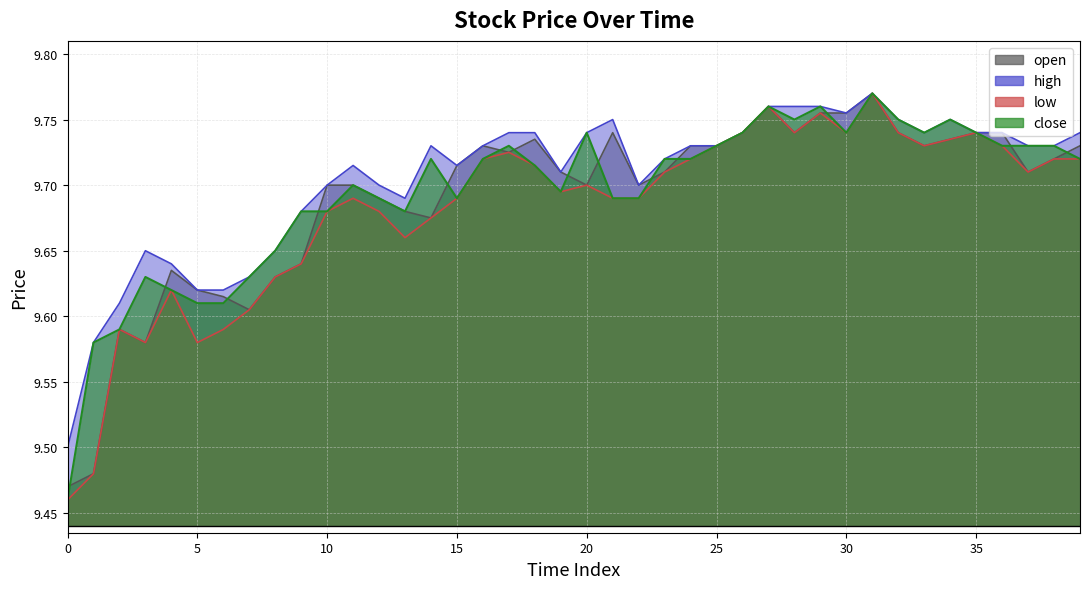

How many series are shown in this chart?

4